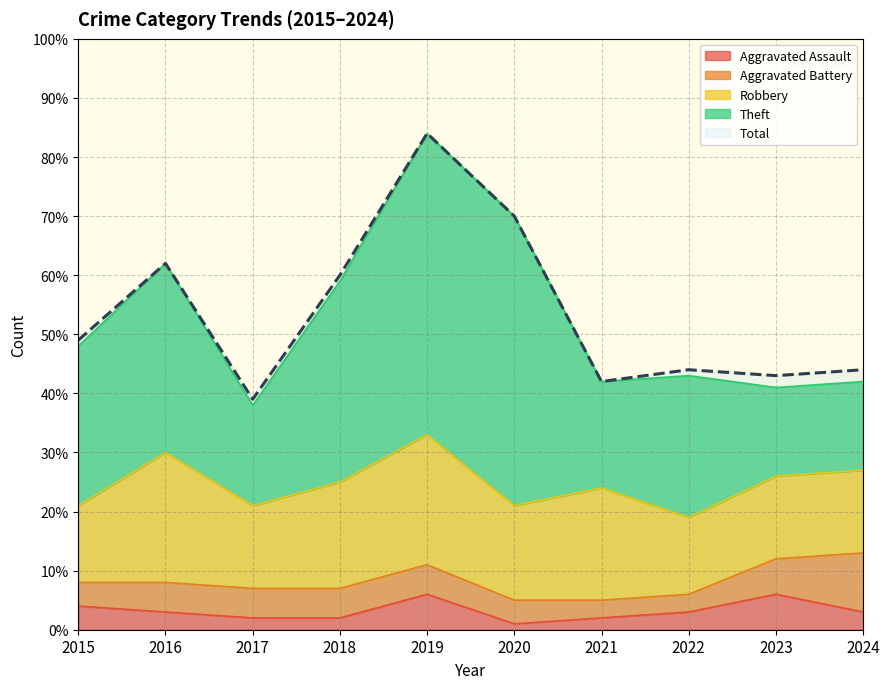

How many interior local valleys does the Aggravated Assault series have?

1